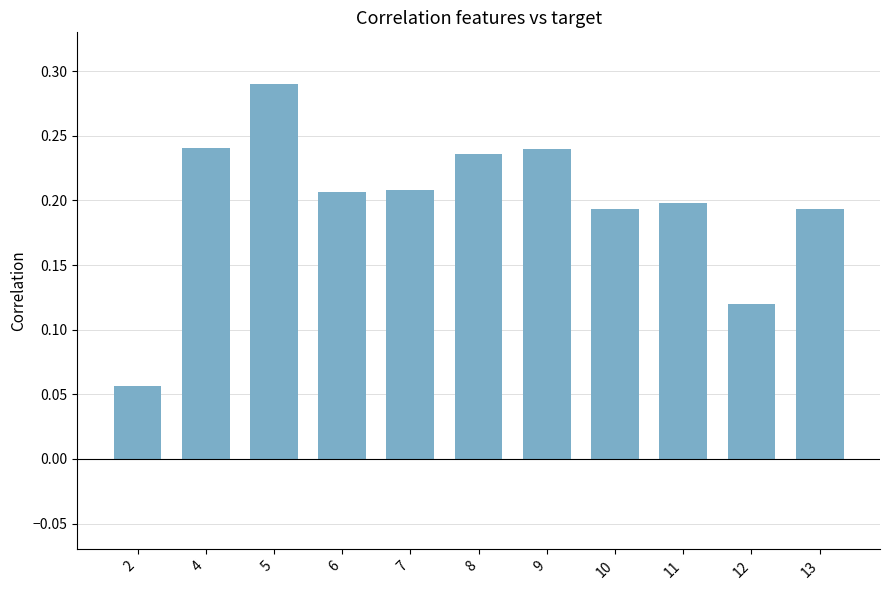

Count the values in the range 0 to 1.

11